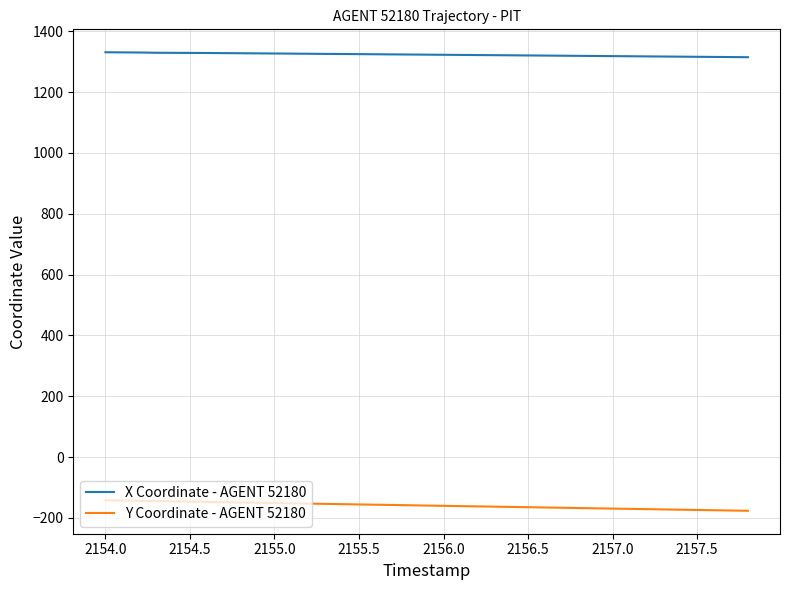

What is the minimum value for X Coordinate - AGENT 52180?

1314.5